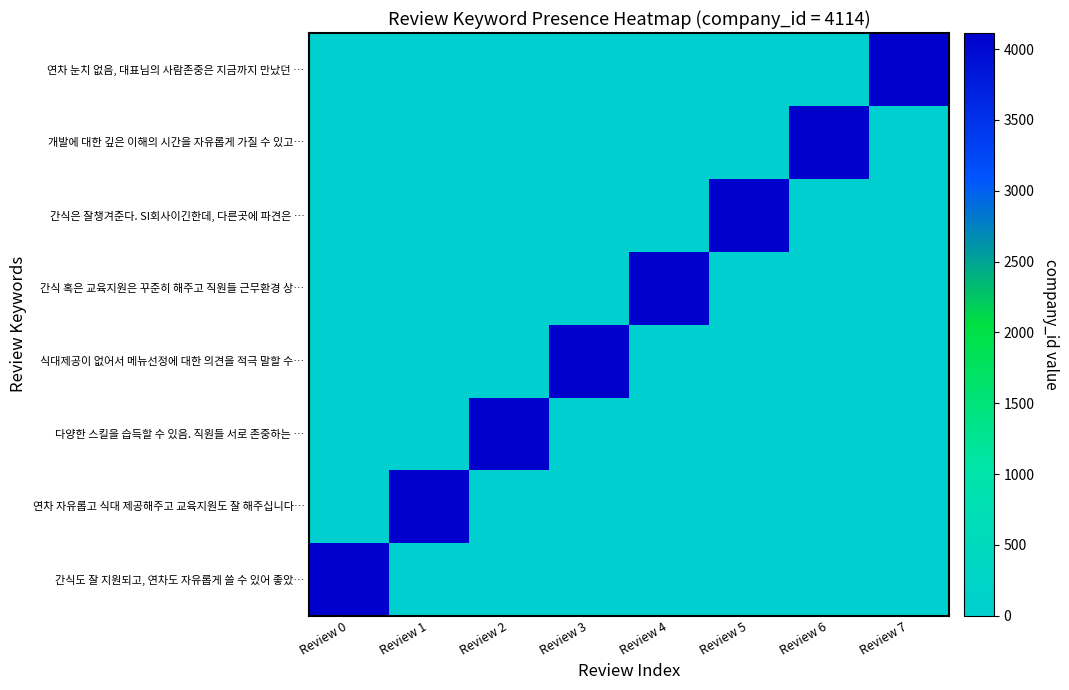

Which series has the widest spread of values?

간식도 잘 지원되고, 연차도 자유롭게 쓸 수 있어 좋았…